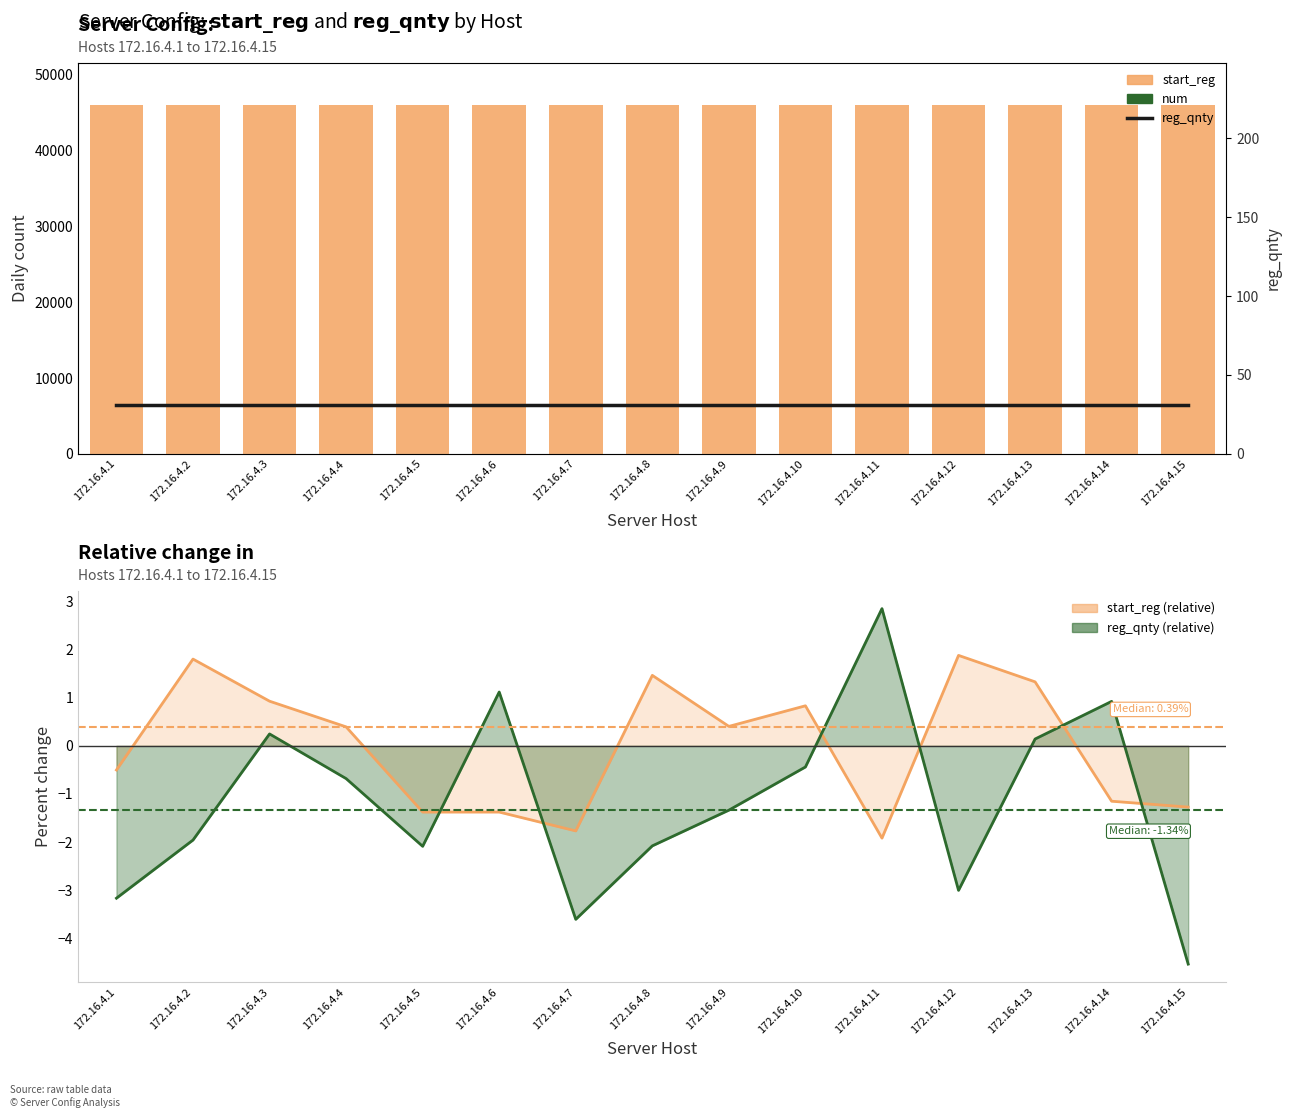

What is the value of the num bar at the 1st from the left?

1